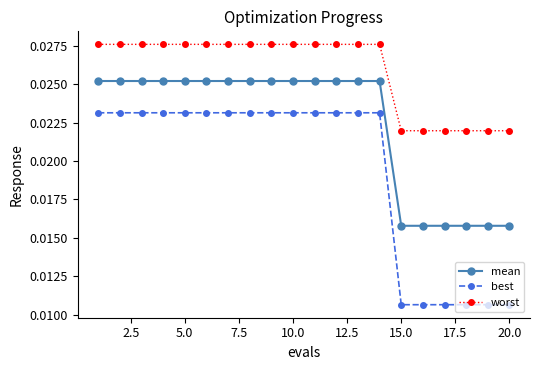

Which series has the widest spread of values?

best